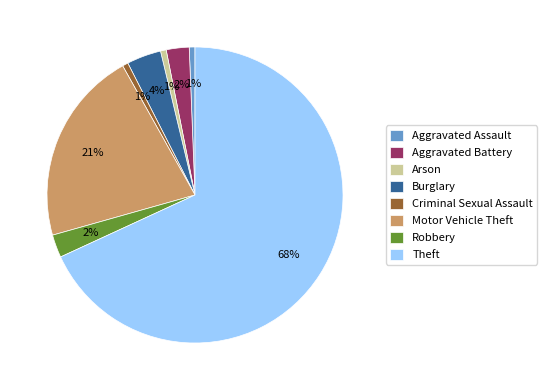

To the nearest percent, what is the combined percentage of Burglary and Robbery?

6%